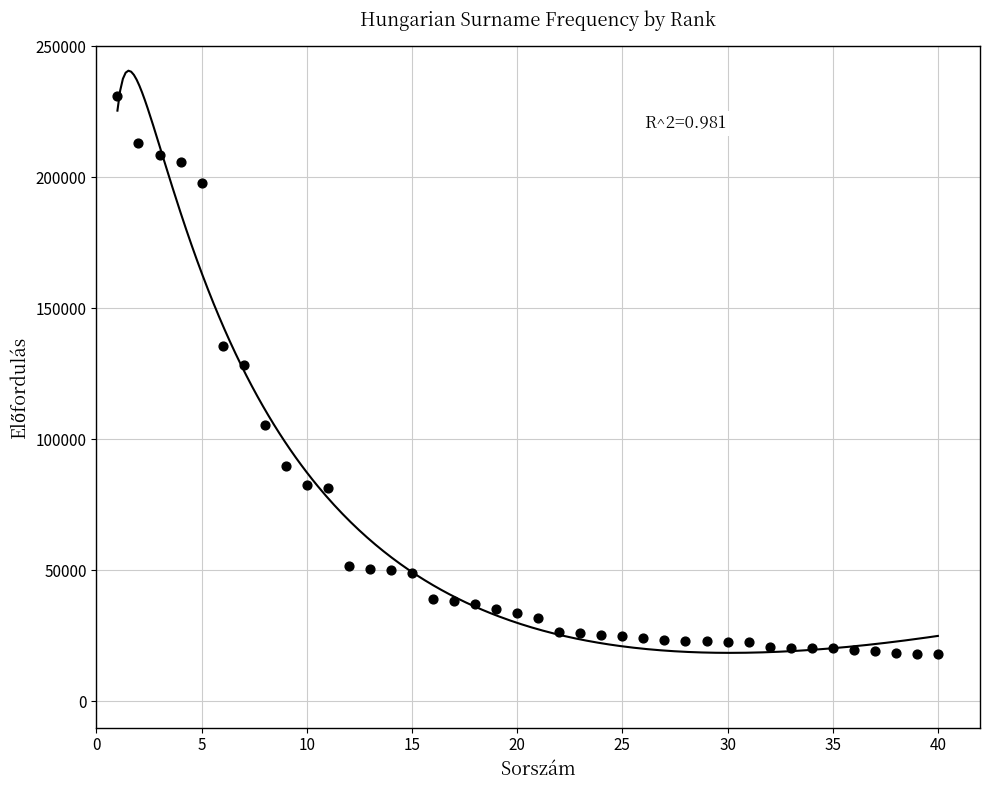

What is the range of Y values (max minus min)?

212862